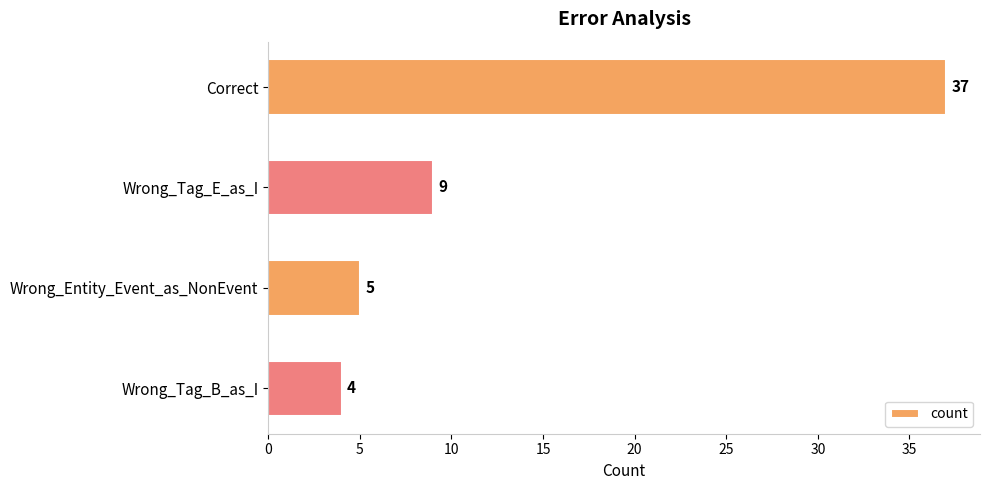

Reading top to bottom, list all the values displayed in this chart.

37	9	5	4